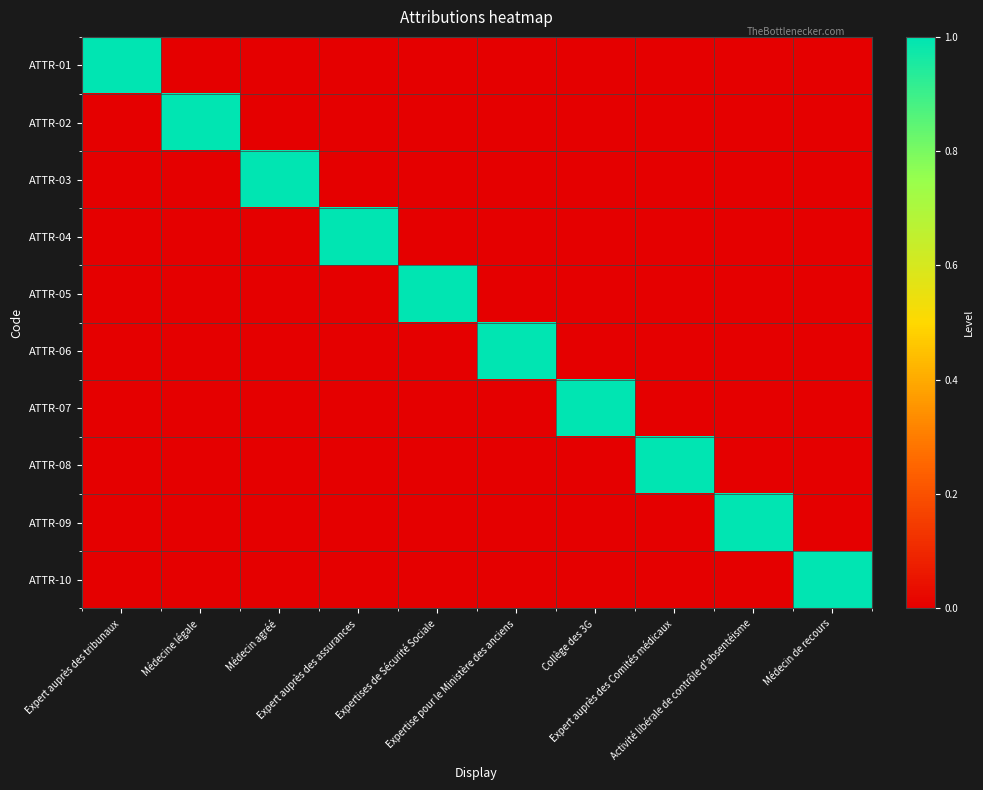

At how many categories does at least one series exceed 0?

10